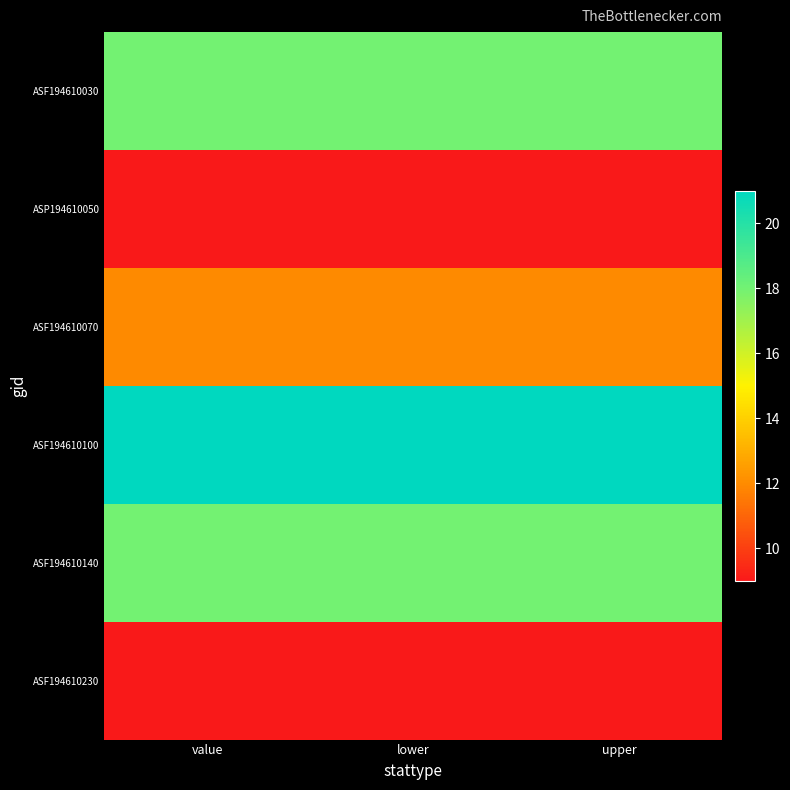

At how many categories does at least one series exceed 20?

3